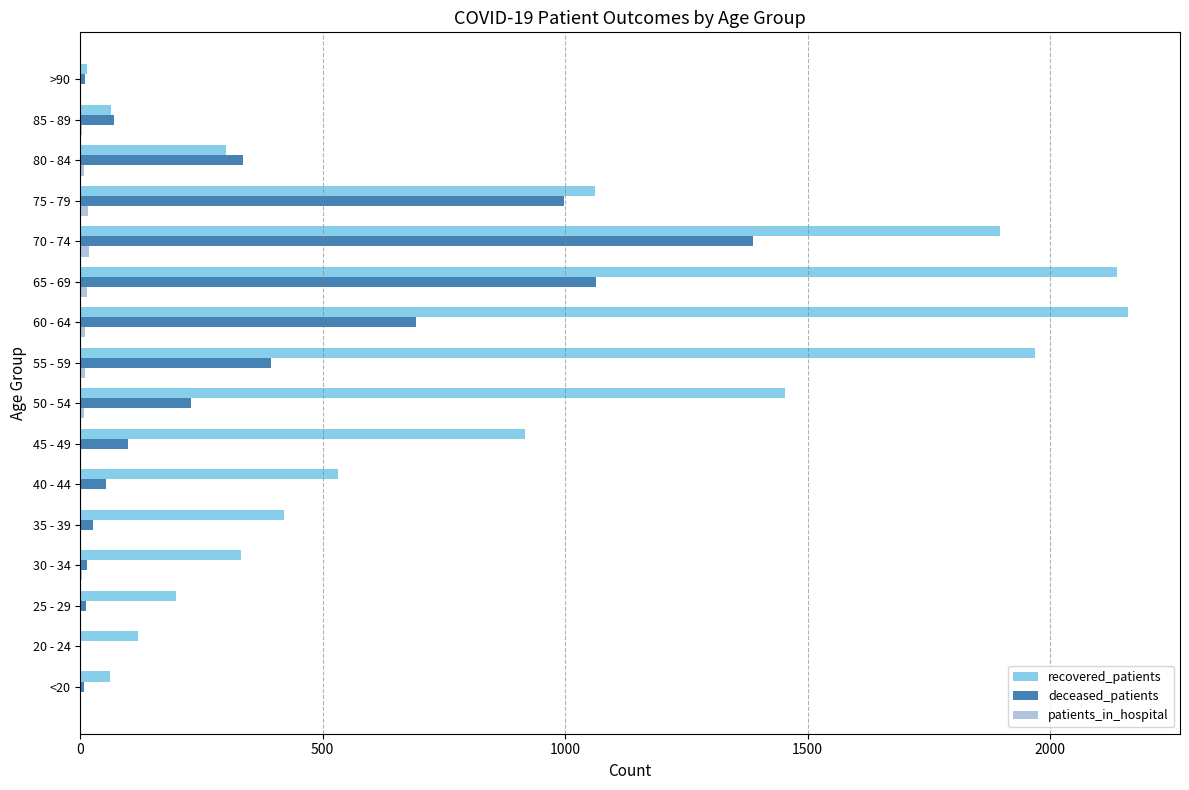

Which series has the largest total across all categories?

recovered_patients